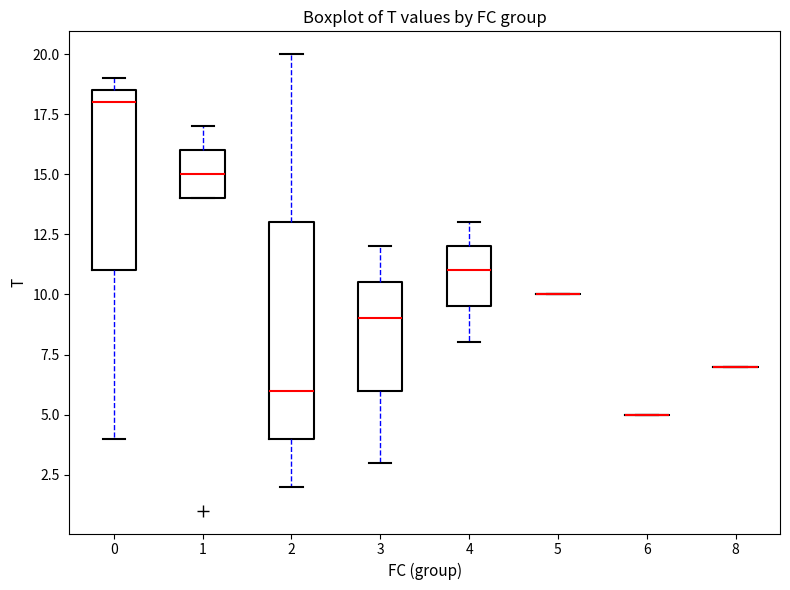

Reading left to right, transcribe this box plot: for each box, give where its median line is, the range the box spans, and where its two whiskers end, as read against the y-axis. The values are not printed on the chart, so give them approximately, as read against the axis.

0: median 18.0, box 11.0 to 18.5, whiskers 4.0 to 19.0
1: median 15.0, box 14.0 to 16.0, whiskers 14.0 to 17.0
2: median 6.0, box 4.0 to 13.0, whiskers 2.0 to 20.0
3: median 9.0, box 6.0 to 10.5, whiskers 3.0 to 12.0
4: median 11.0, box 9.5 to 12.0, whiskers 8.0 to 13.0
5: box collapsed to a line at 10.0, whiskers 10.0 to 10.0
6: box collapsed to a line at 5.0, whiskers 5.0 to 5.0
8: box collapsed to a line at 7.0, whiskers 7.0 to 7.0